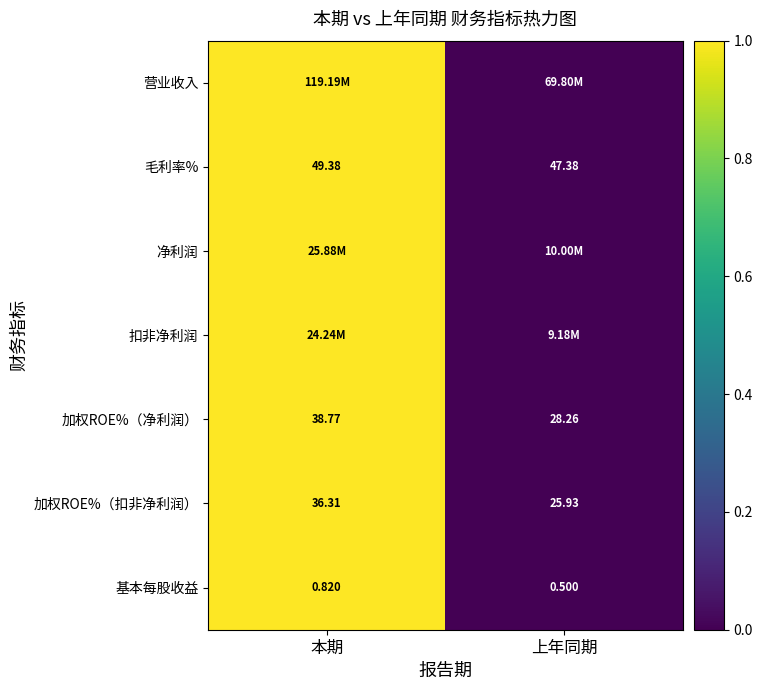

Which has a higher value, 本期 or 上年同期?

本期